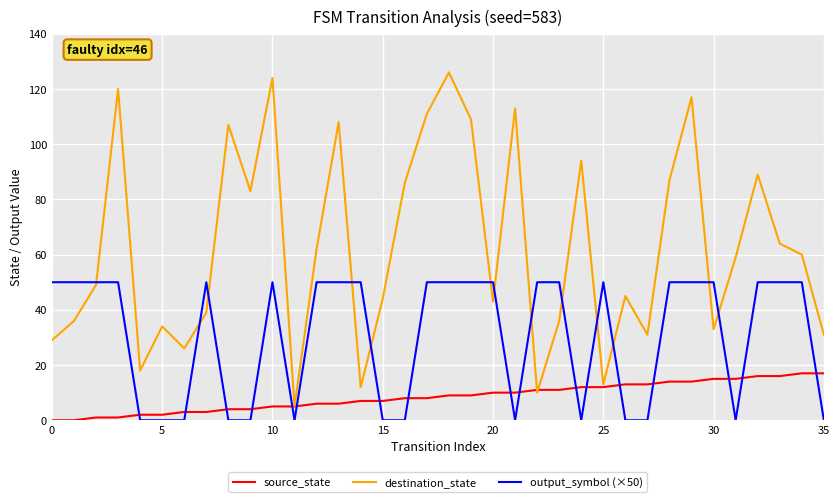

What is the difference between the maximum and second lowest values in the output_symbol (×50) series?

50